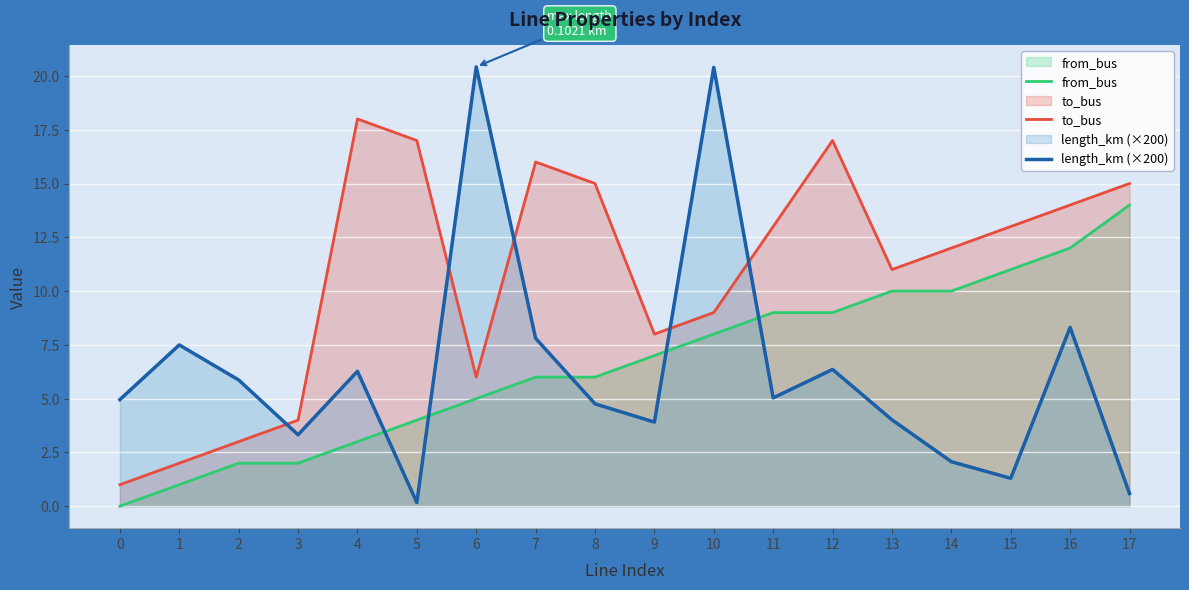

Between 15 and 17, which series saw the biggest shift?

from_bus